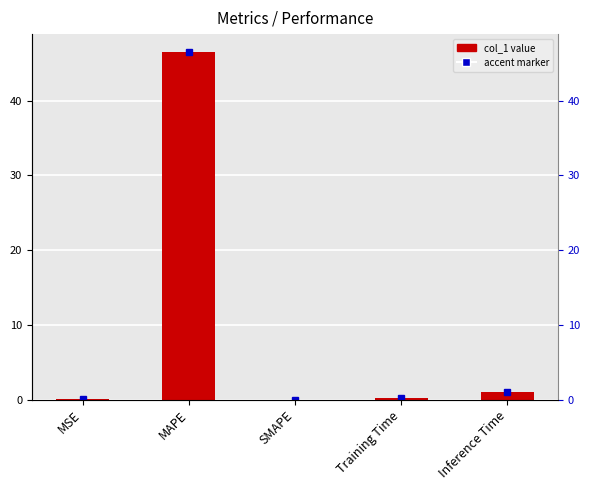

Does the chart contain stacked bars?

No